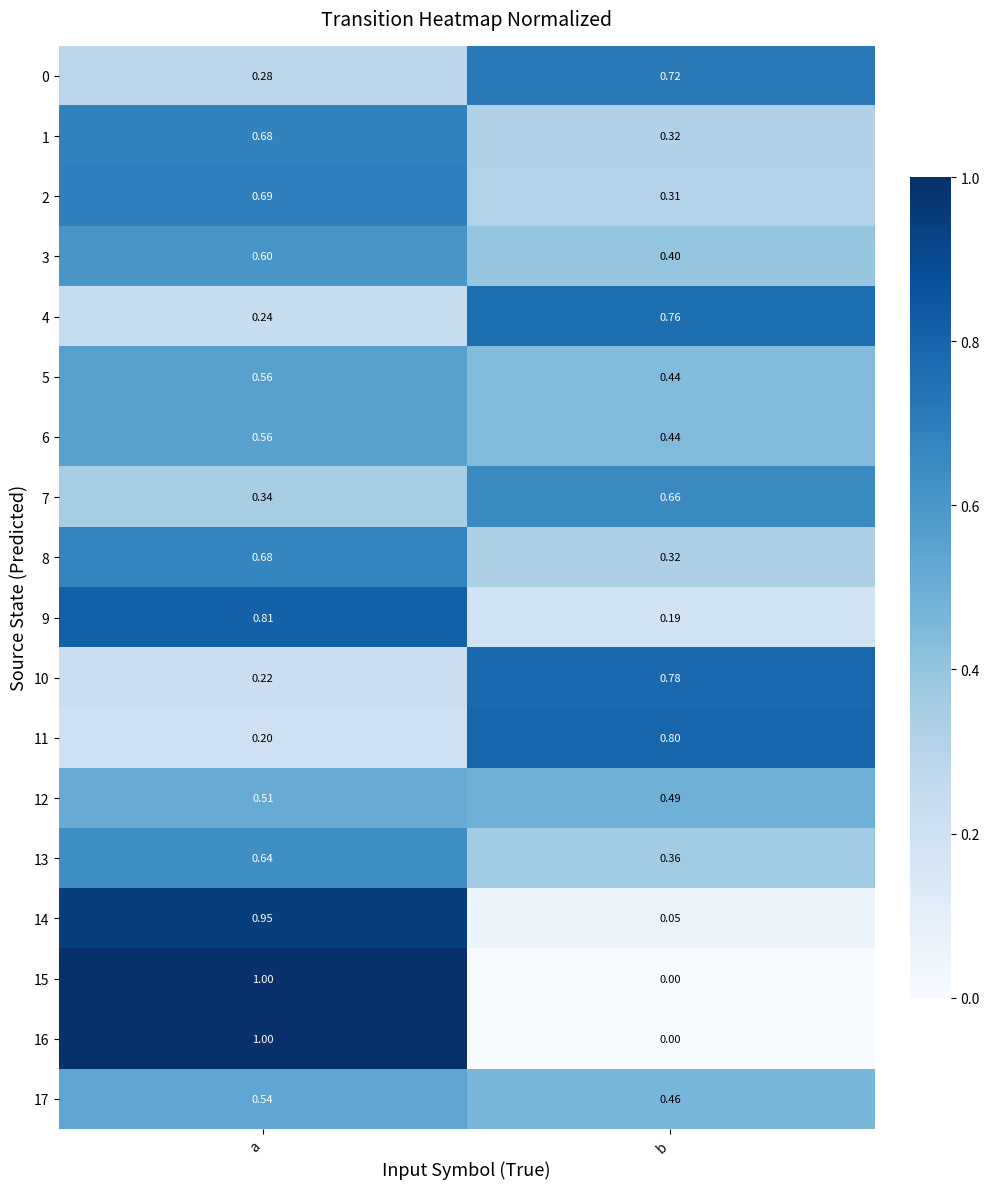

Rank the categories by 9 value from highest to lowest.

a, b